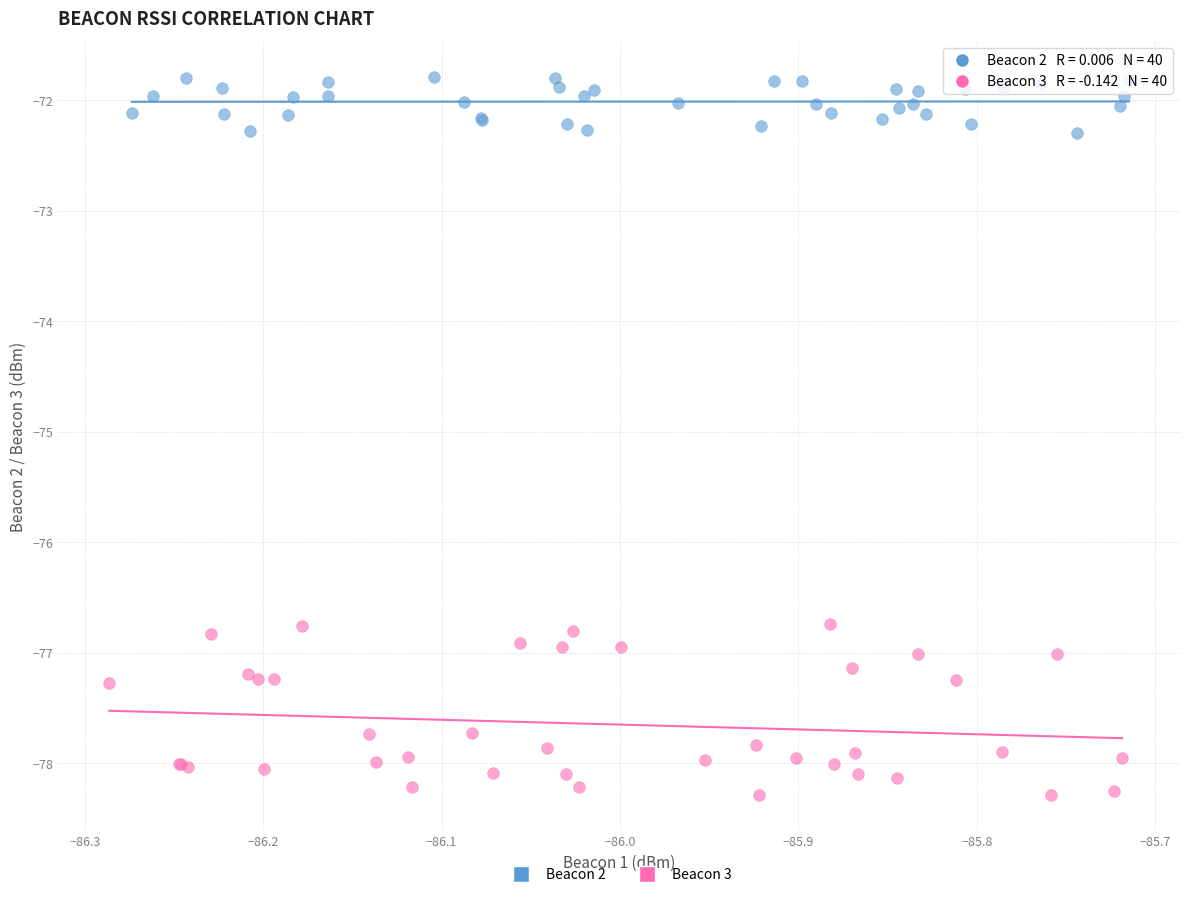

Which series contains the lowest Y value?

Beacon 3